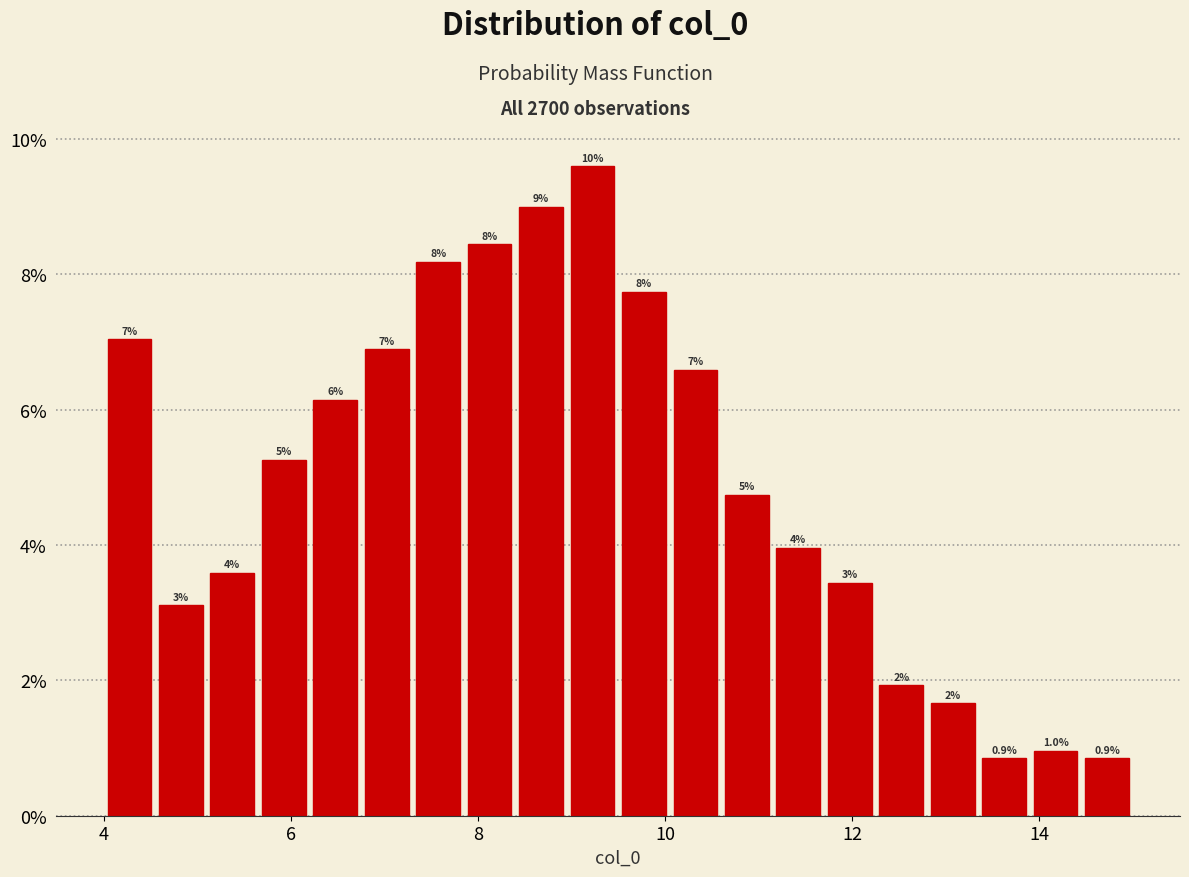

Around what value on the x-axis is the tallest bar? Give the approximate position of its centre, as read against the axis.

9.2